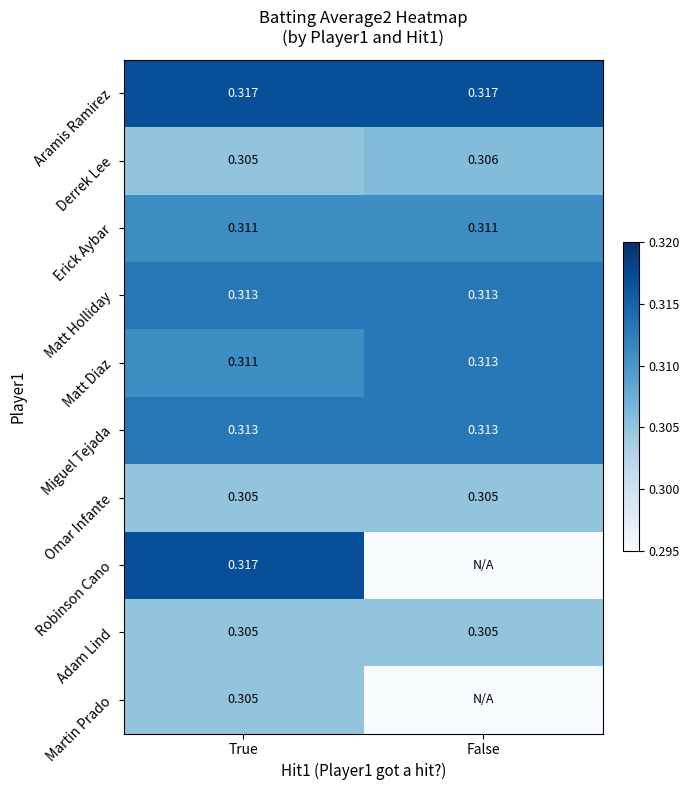

Which category has the lowest value in the Matt Diaz series?

True